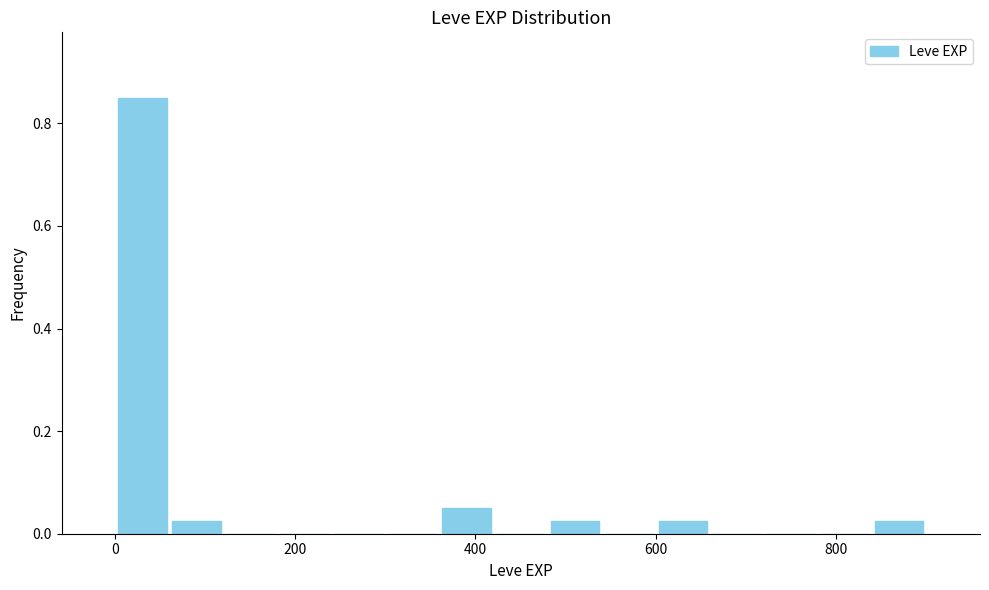

Read against the x-axis, roughly where is the centre of the tallest bar?

40